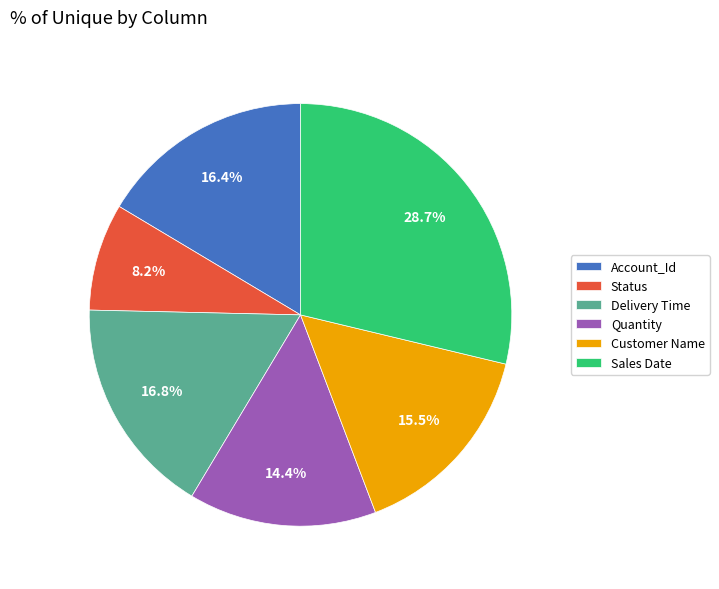

What is the ratio of the value at Sales Date to the value at Status?

3.5